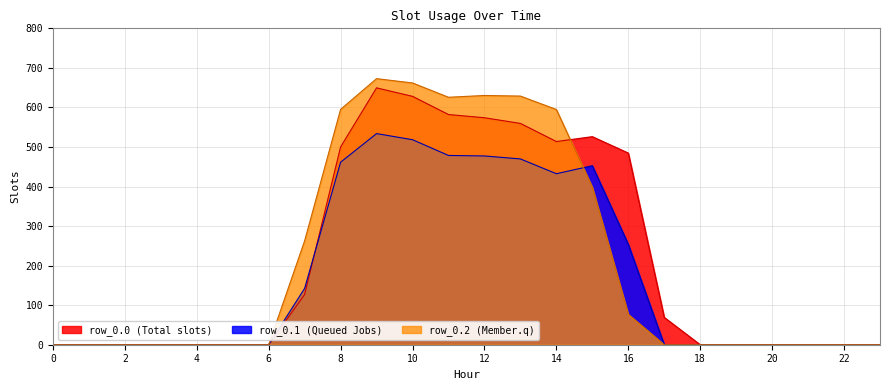

What is the difference between the 0.2 values at 10 and 9?

11.0